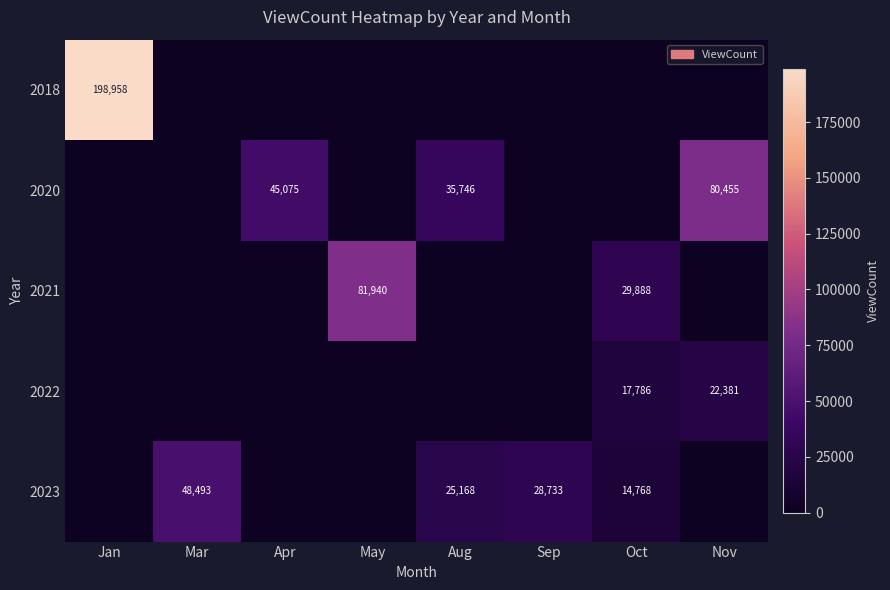

The 2020 series shows 65493 at Apr. True or false?

False